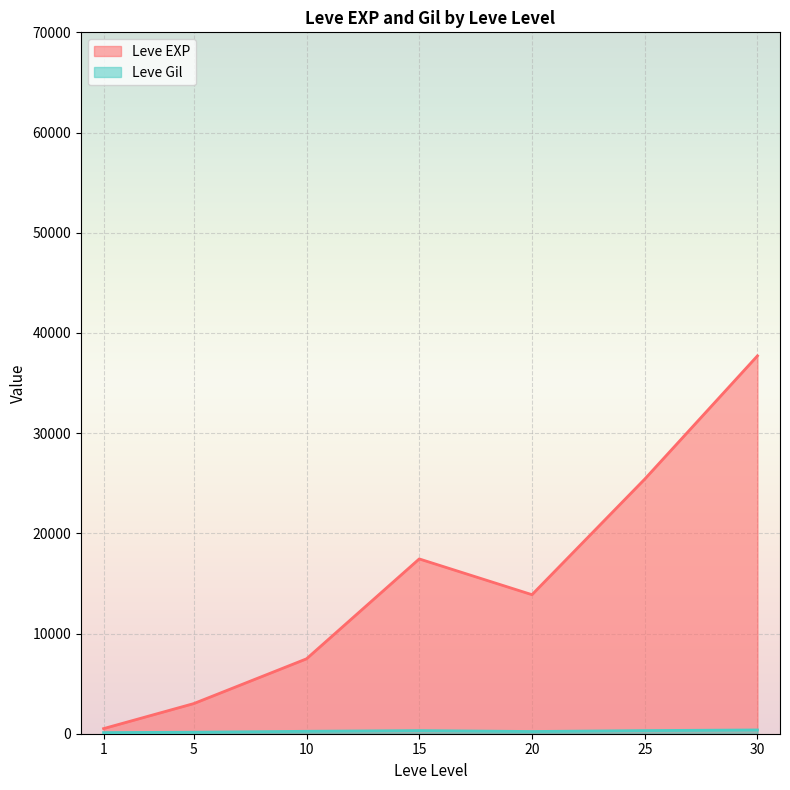

List the labels in order of Leve EXP value, smallest first.

1, 5, 10, 20, 15, 25, 30